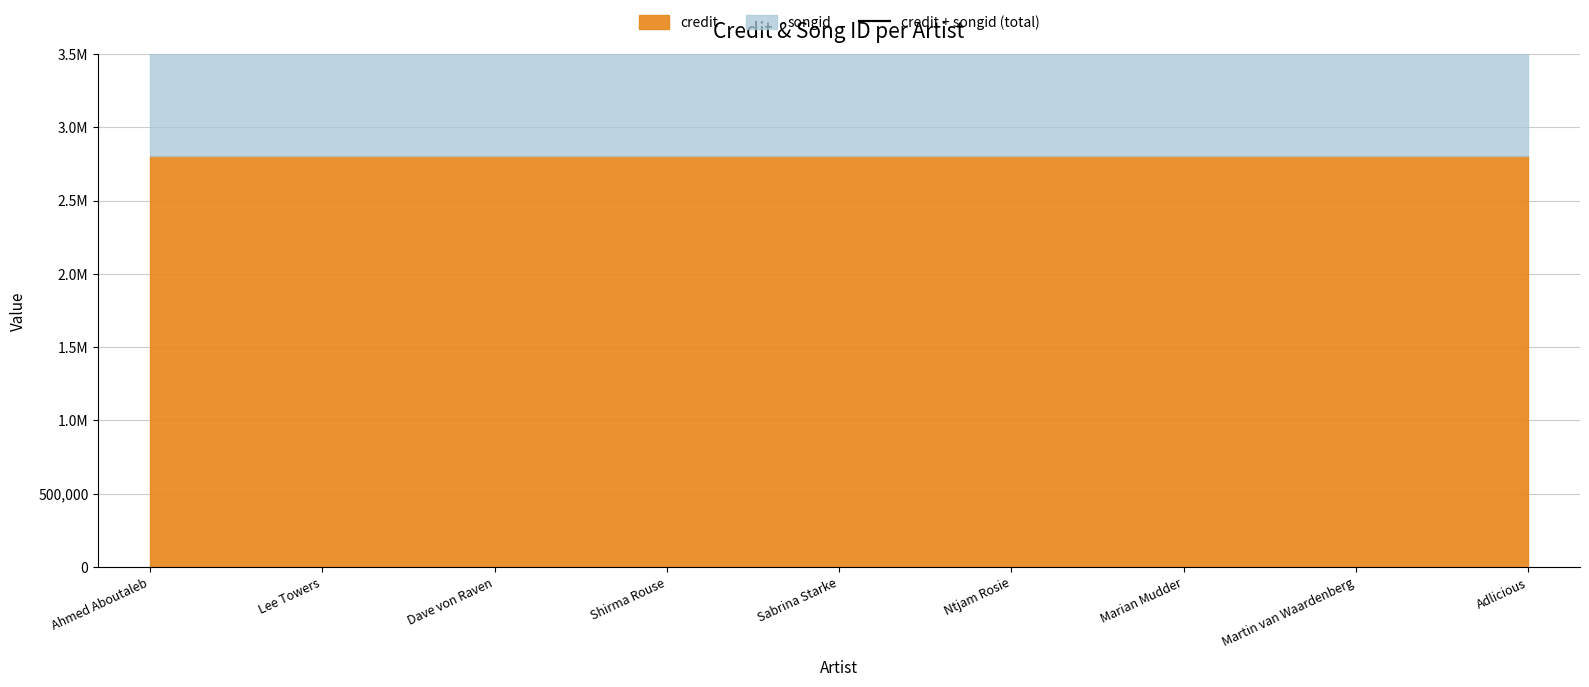

Rank the series by their maximum value, from lowest to highest.

songid, credit